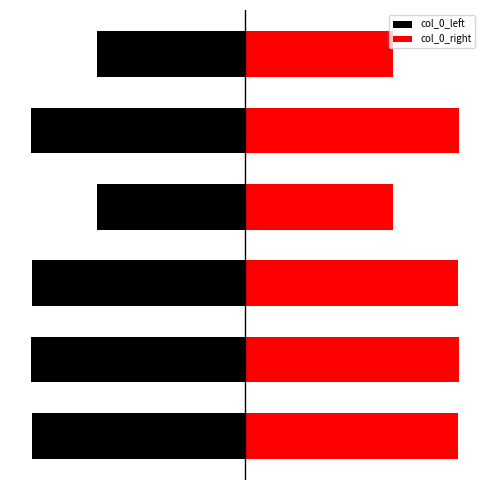

What is the minimum value for col_0_left?

-631482